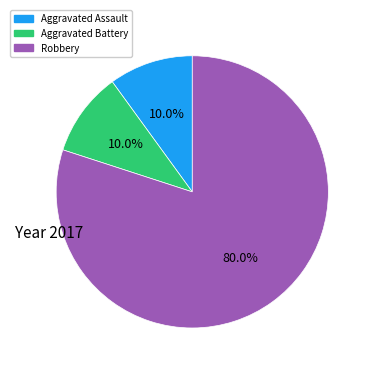

Is there any slice that represents more than half of the pie?

Yes